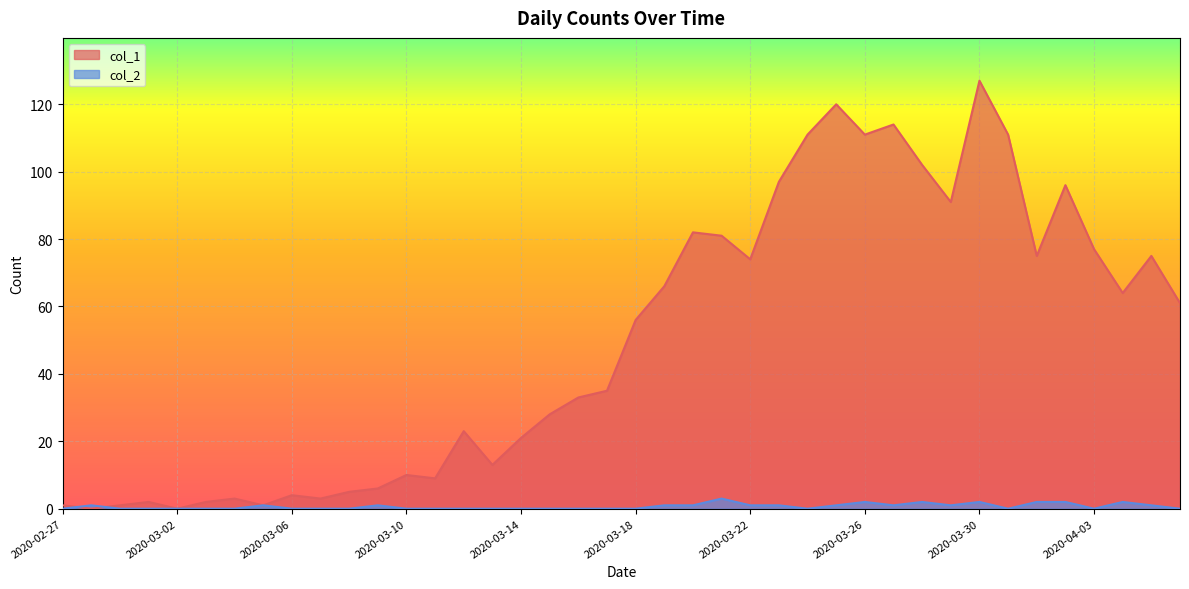

Count the number of data series in this chart.

2